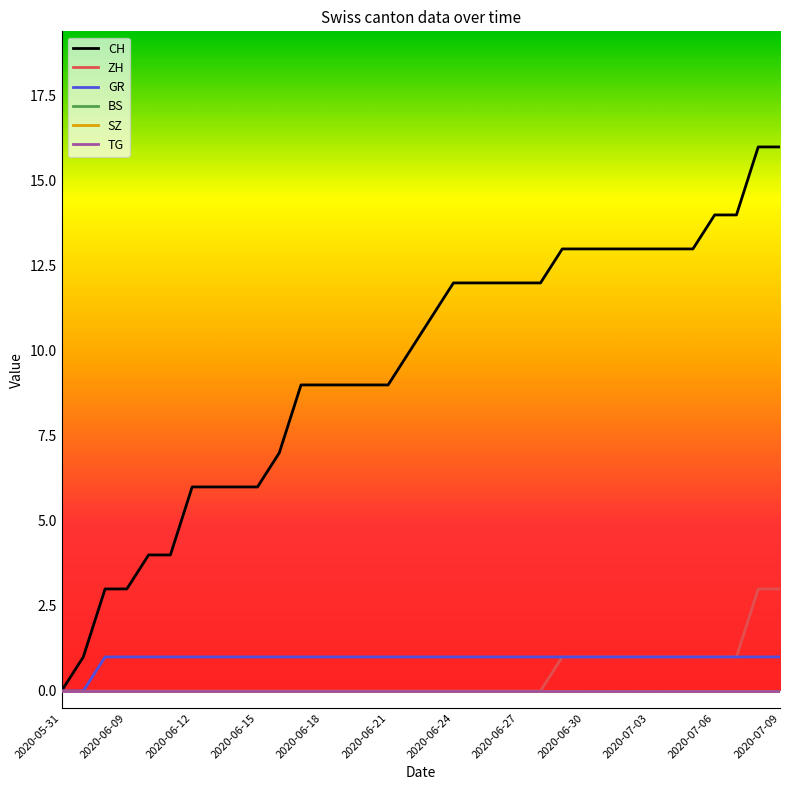

Does the chart display data point markers on the line(s)?

No